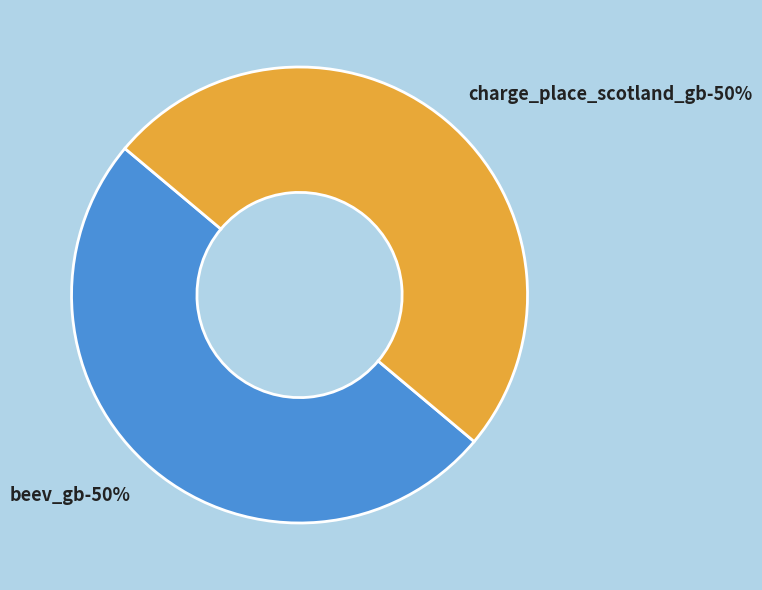

Do beev_gb and charge_place_scotland_gb together represent more than half of the pie?

Yes